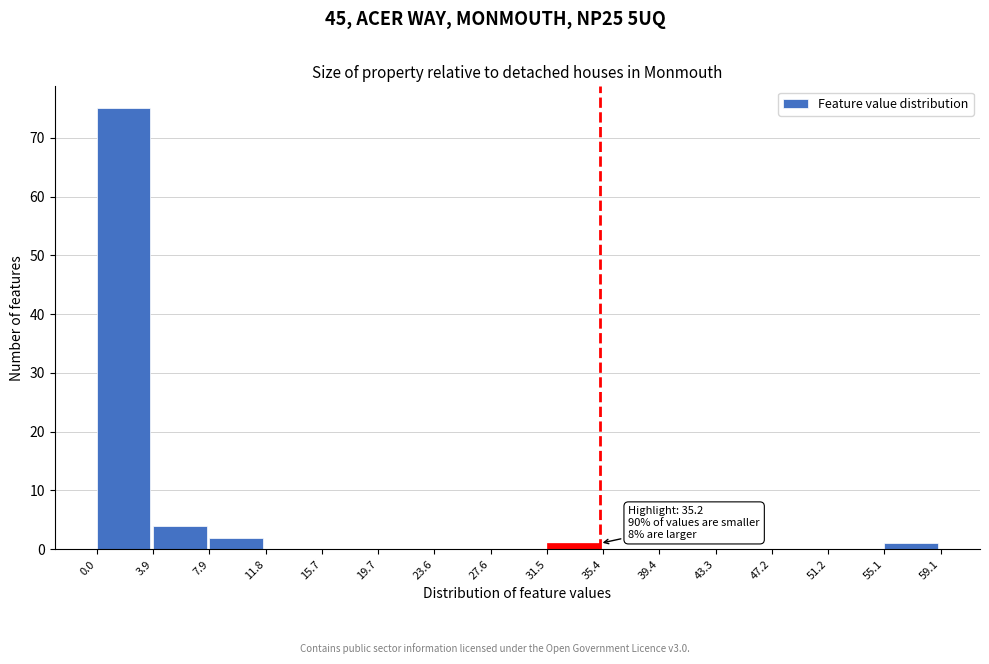

Over which range of the x-axis is the bar tallest?

0.0 to 3.9